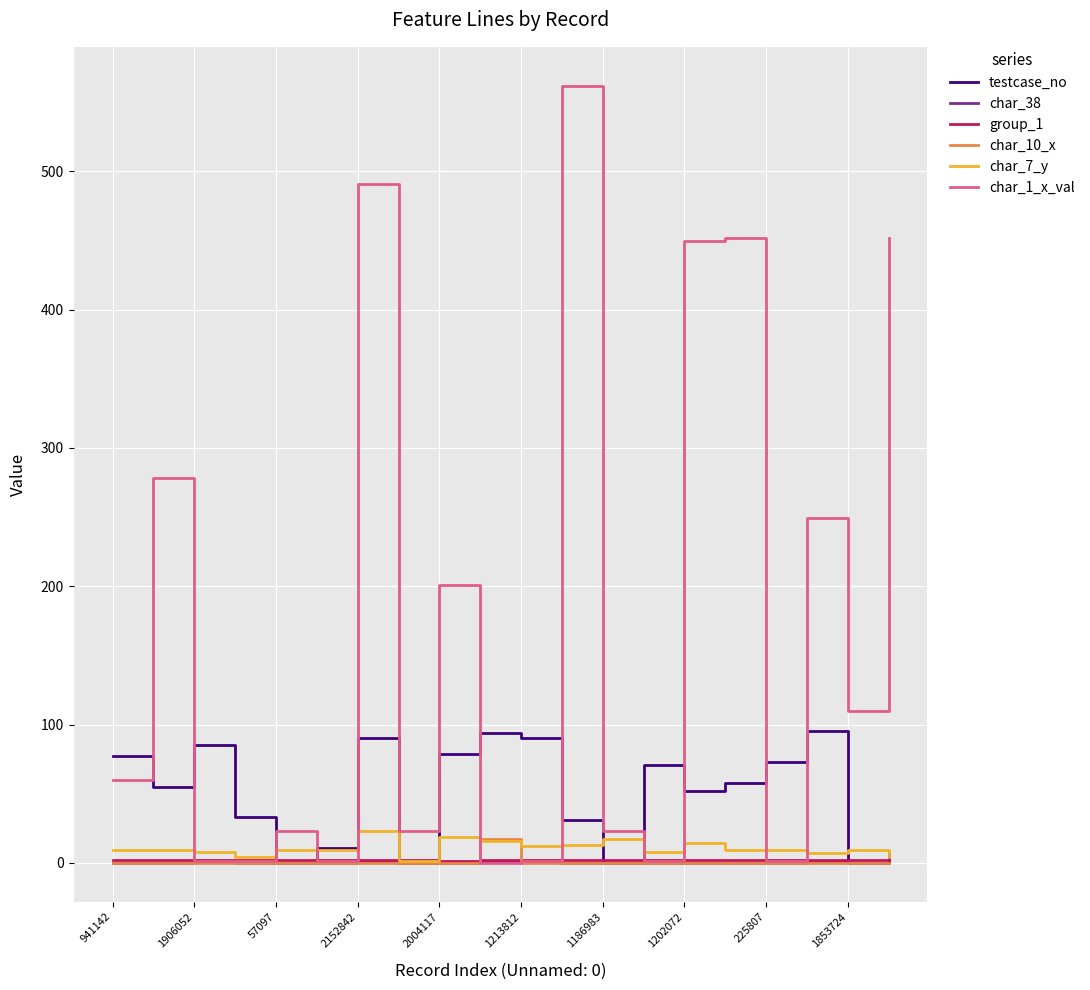

Which series has the widest spread of values?

char_1_x_val